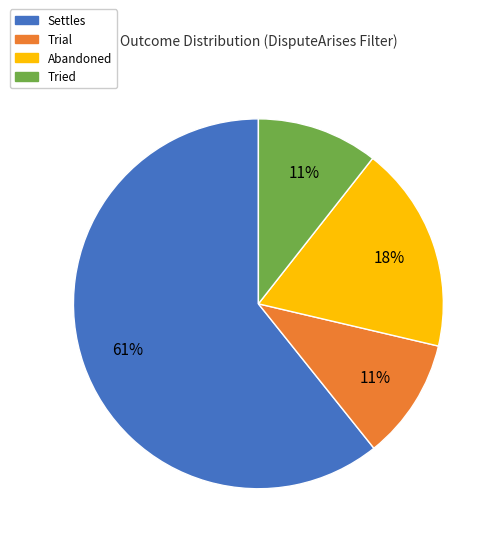

To the nearest percent, what is the average slice percentage?

25%